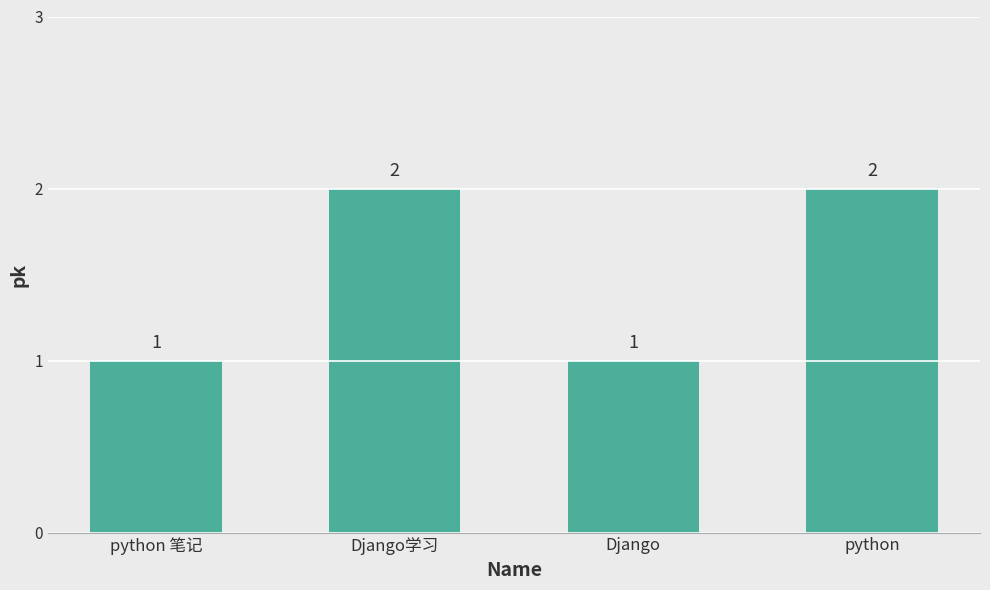

The value at python is 2. True or false?

True